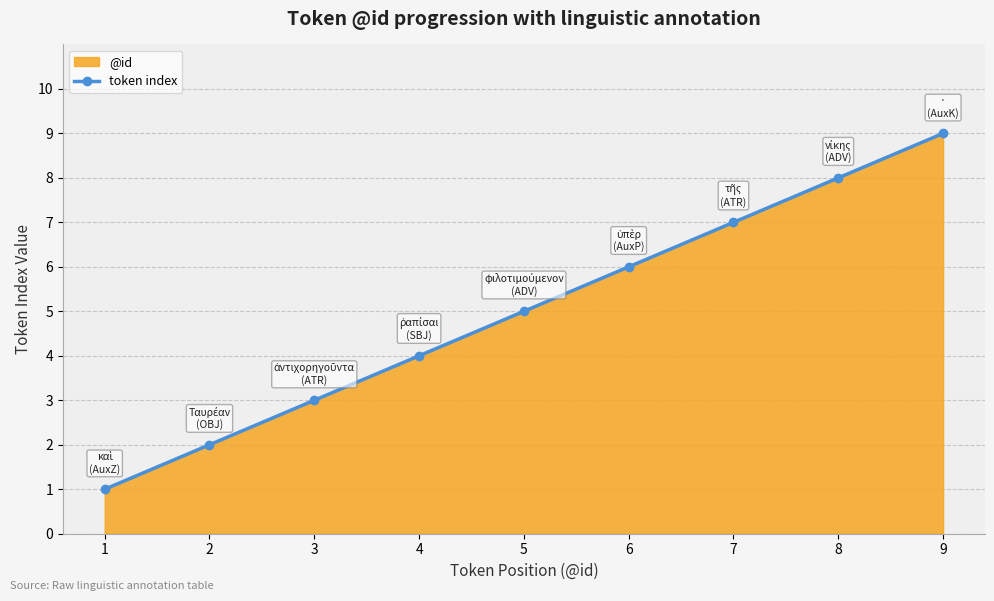

Where is the data nearest to the value 5?

5